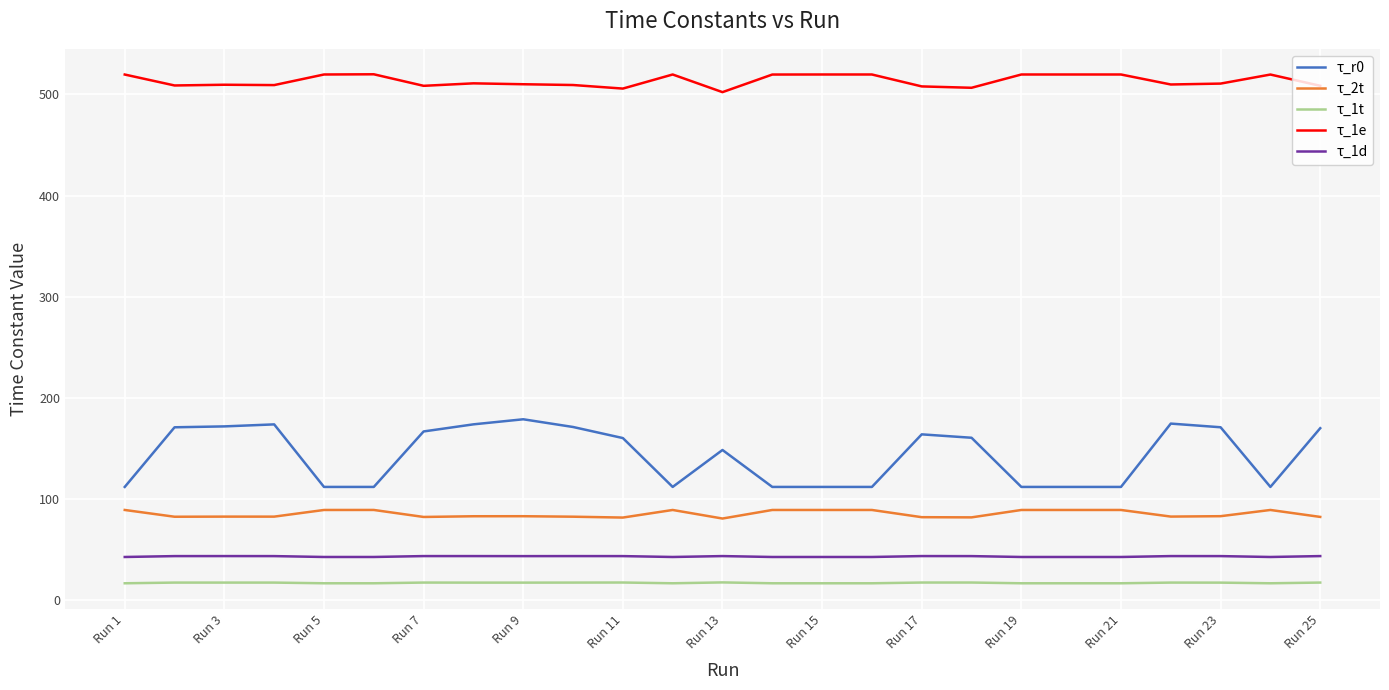

Which series has the largest total across all categories?

τ_1e